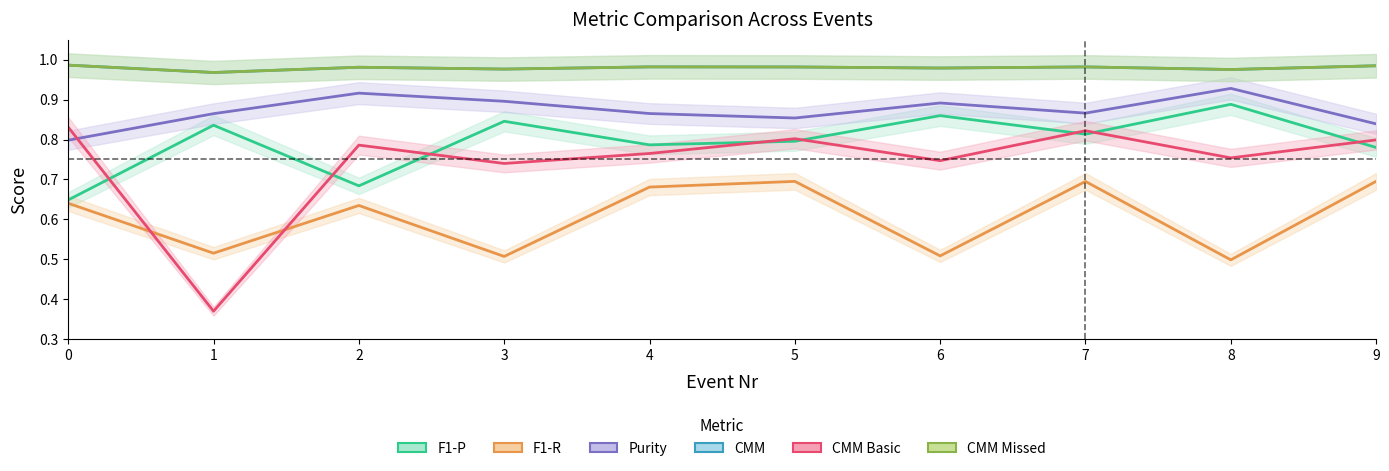

True or false: CMM Missed has a value of 1.0 at 8.

True